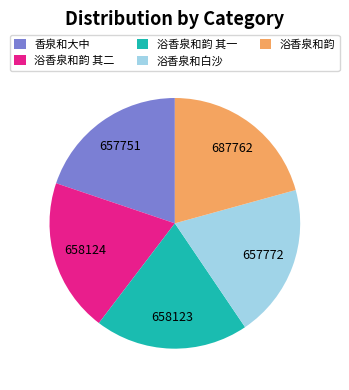

Which slice is the largest?

浴香泉和韵